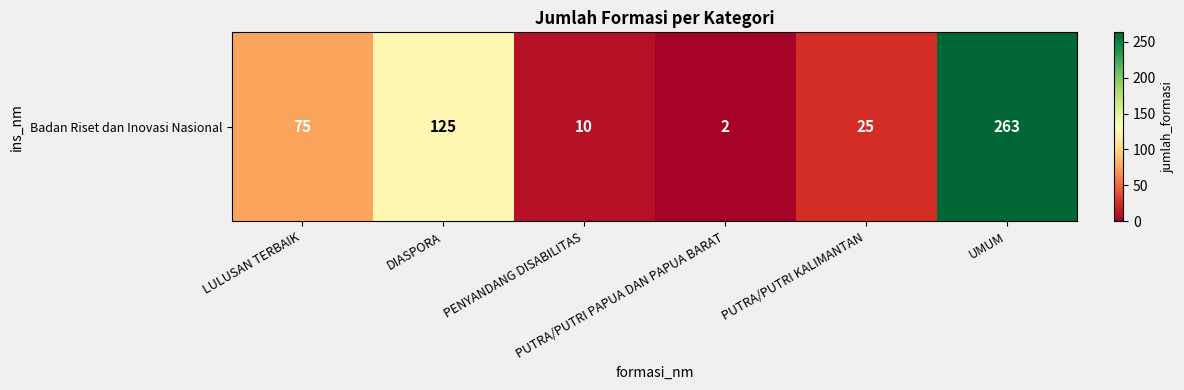

Which label corresponds to the smallest value in the chart?

PUTRA/PUTRI PAPUA DAN PAPUA BARAT